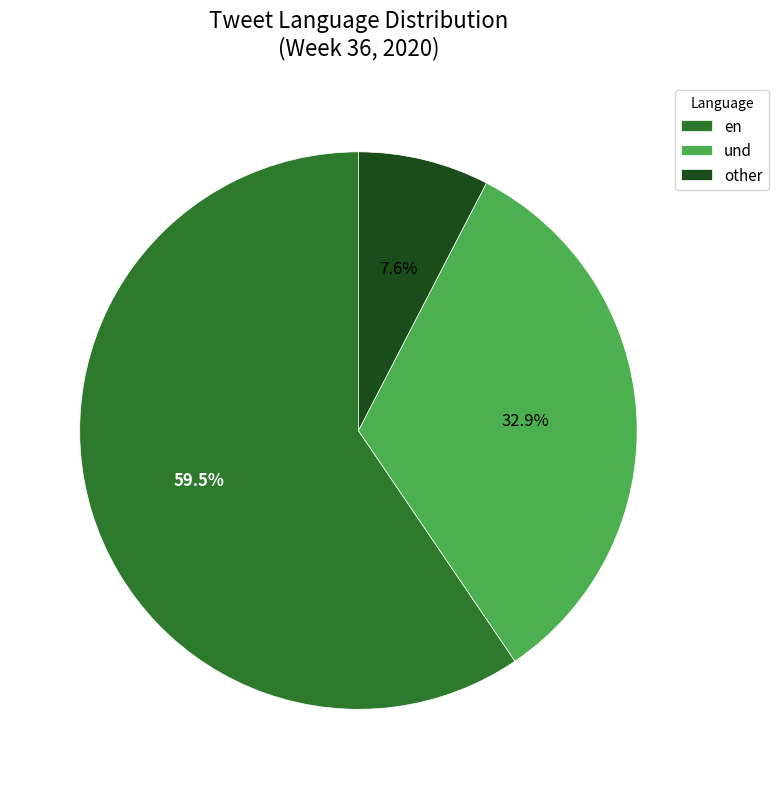

To the nearest percent, what percentage of the pie is und?

33%